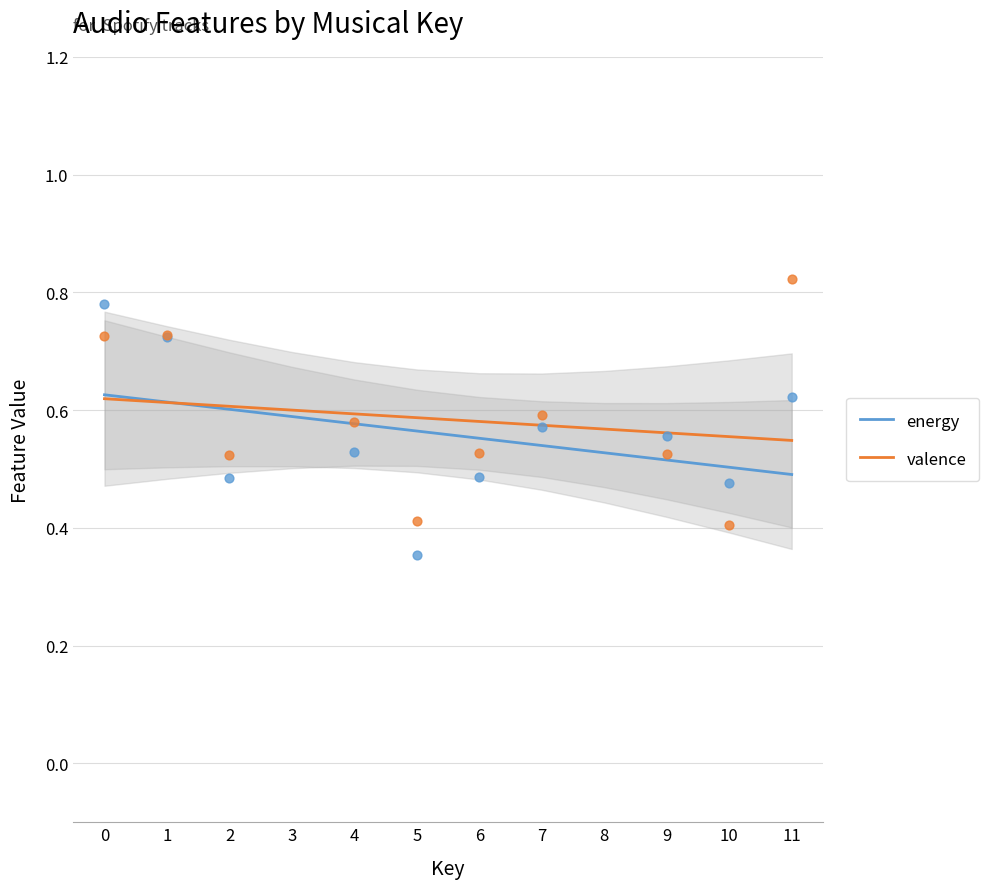

Which series has the largest total across all categories?

valence